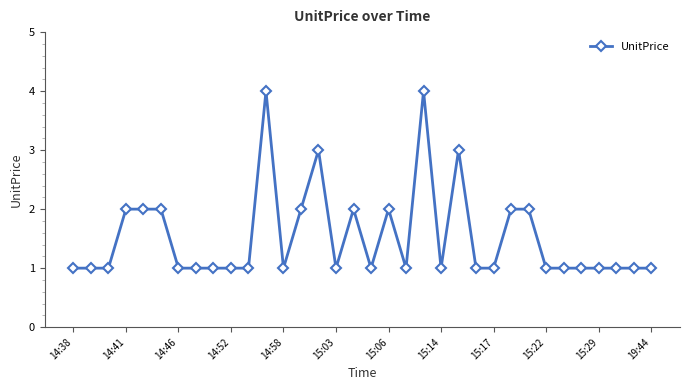

What is the value of the 21st point from the left?

4